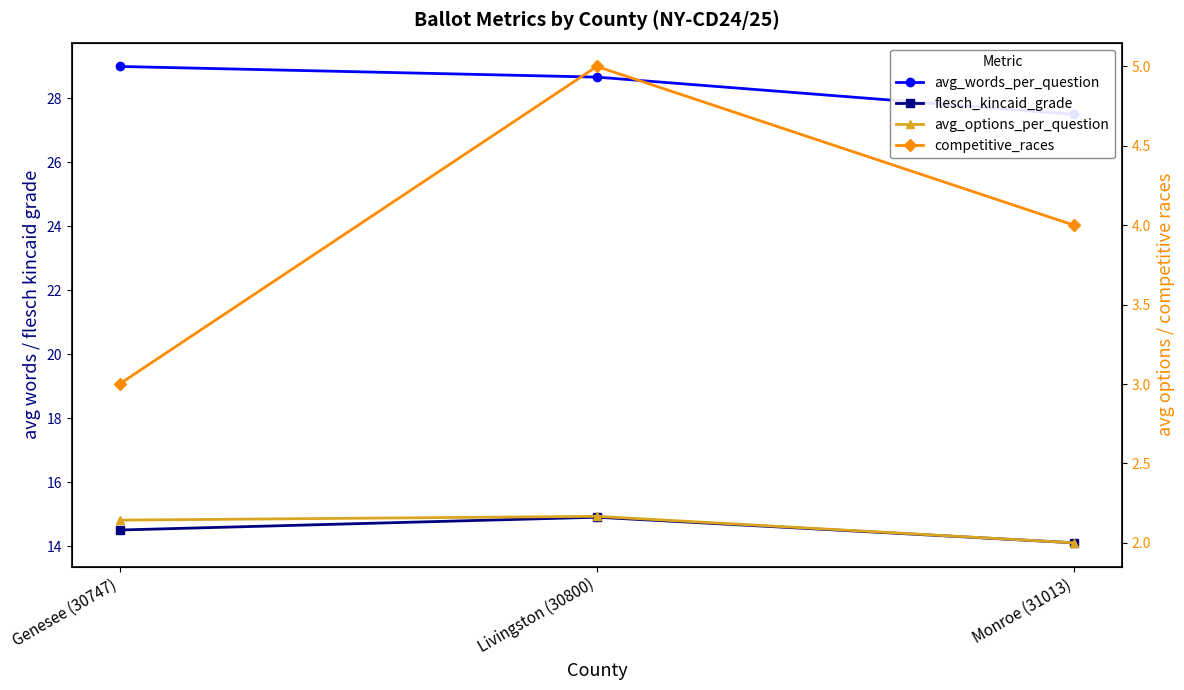

What is the difference between the flesch_kincaid_grade values at Genesee (30747) and Monroe (31013)?

0.4